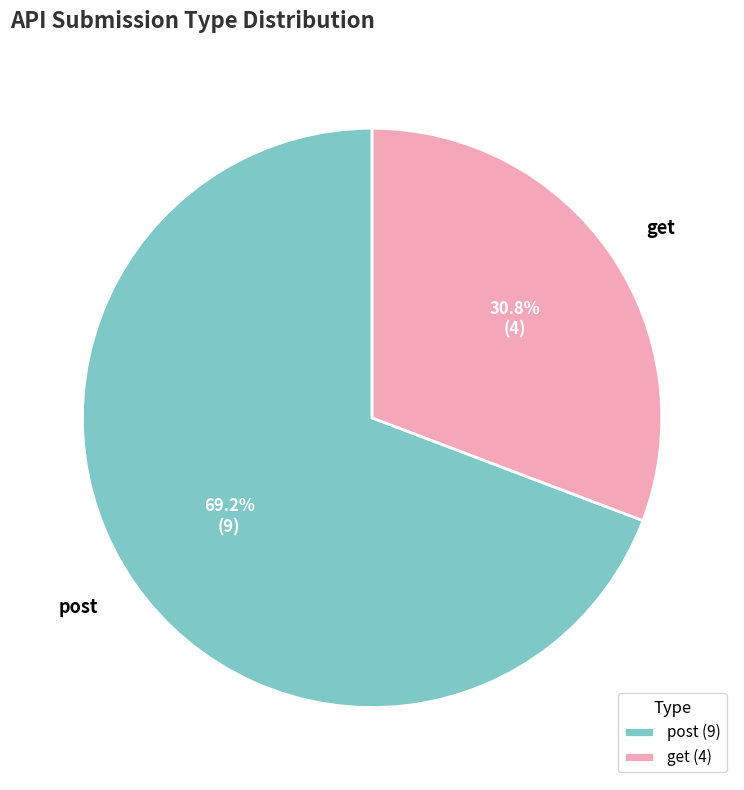

How many segments does this pie chart have?

2